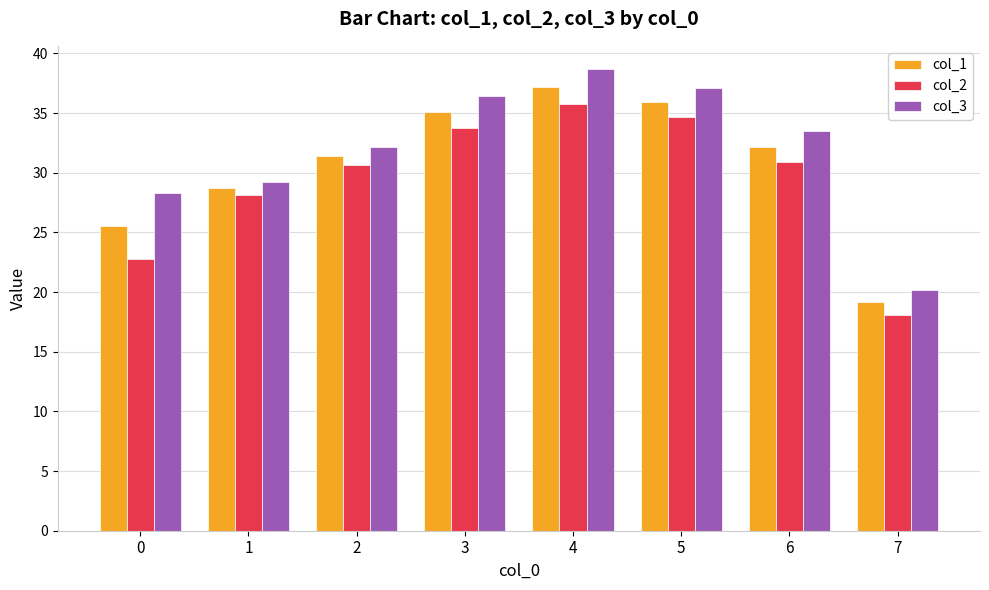

What is the sum of the col_3 values at 3 and 1?

65.6